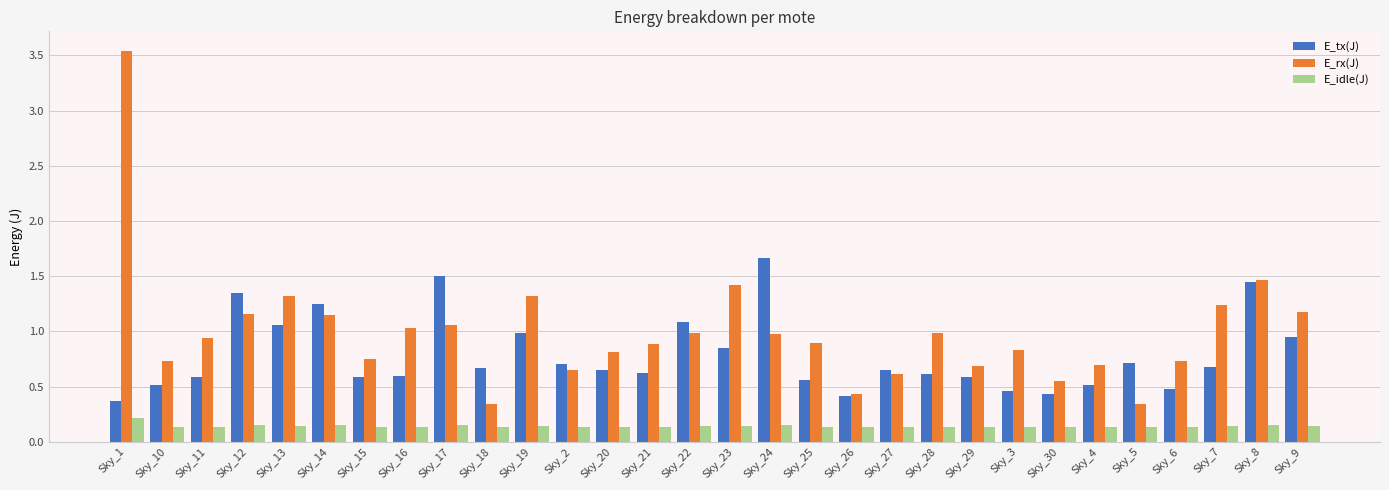

The E_idle(J) series shows 0.0 at Sky_29. True or false?

False